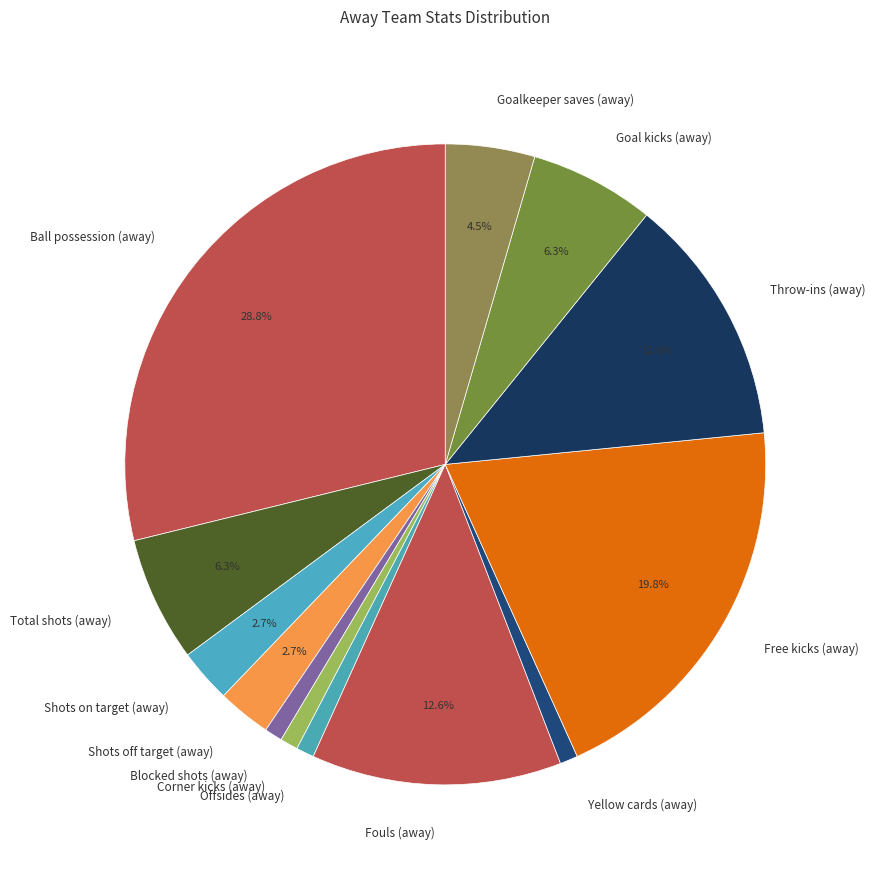

To the nearest percent, what is the average slice percentage?

8%